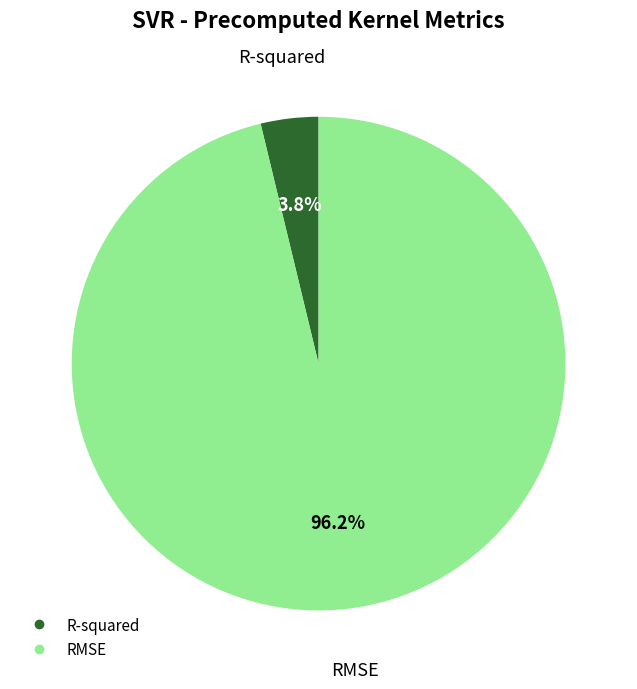

What percentage is NOT represented by R-squared?

96.2%